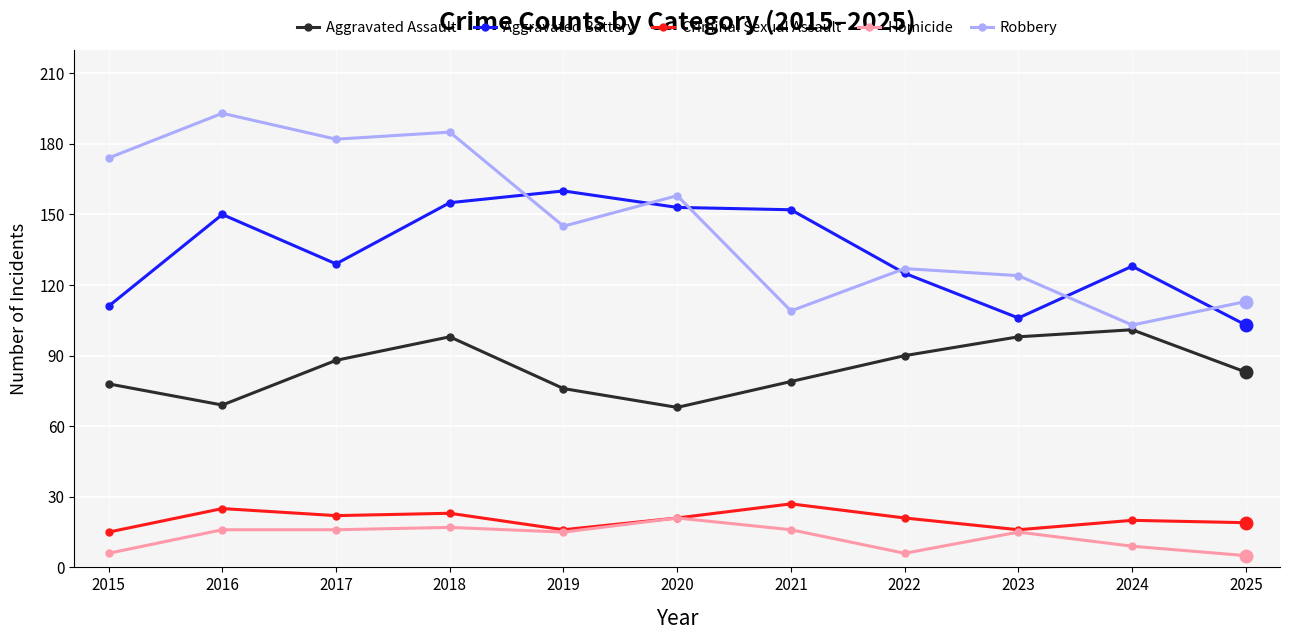

Reading right to left, transcribe all the data shown in this chart.

Aggravated Assault: 83	101	98	90	79	68	76	98	88	69	78
Aggravated Battery: 103	128	106	125	152	153	160	155	129	150	111
Criminal Sexual Assault: 19	20	16	21	27	21	16	23	22	25	15
Homicide: 5	9	15	6	16	21	15	17	16	16	6
Robbery: 113	103	124	127	109	158	145	185	182	193	174